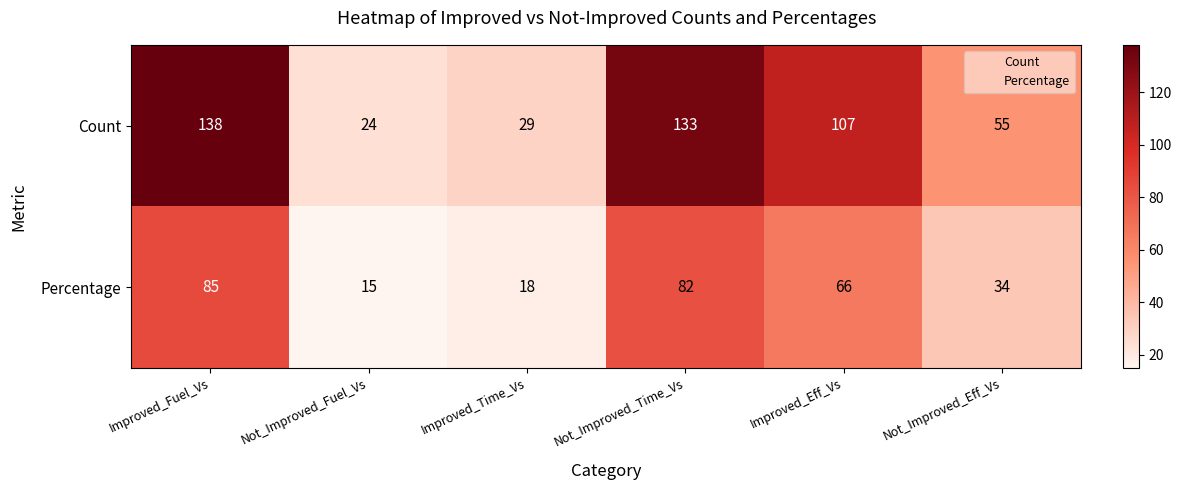

What is the approximate value of Percentage at Not_Improved_Fuel_Vs, to the nearest 10?

20